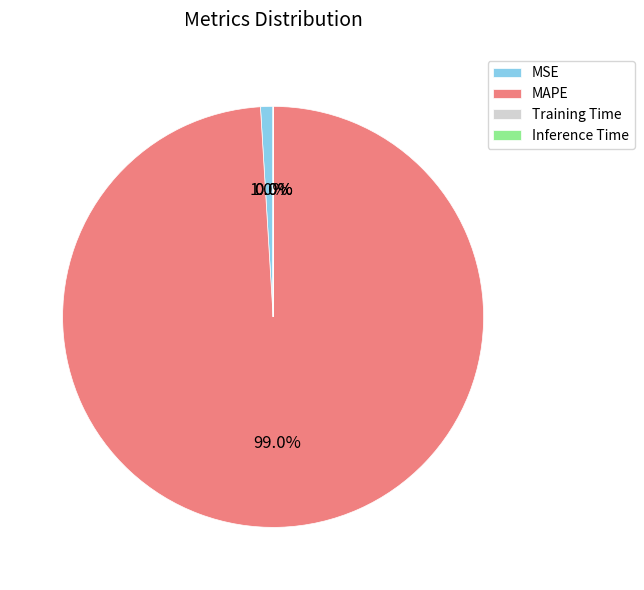

Which slice is the largest?

MAPE